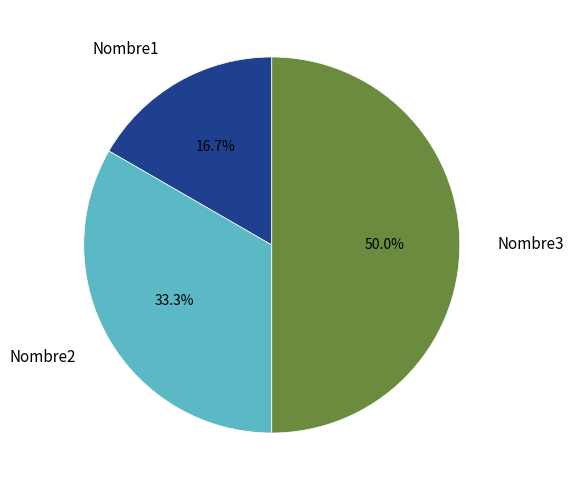

Approximately how many times larger is the value at Nombre1 compared to Nombre3?

0.3